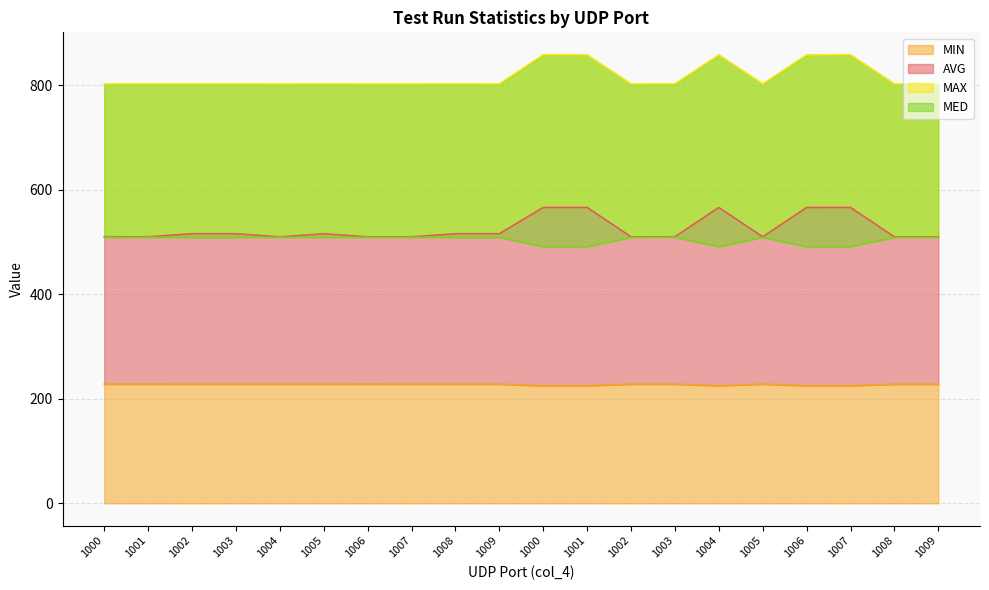

What is the minimum value for AVG?

510.1